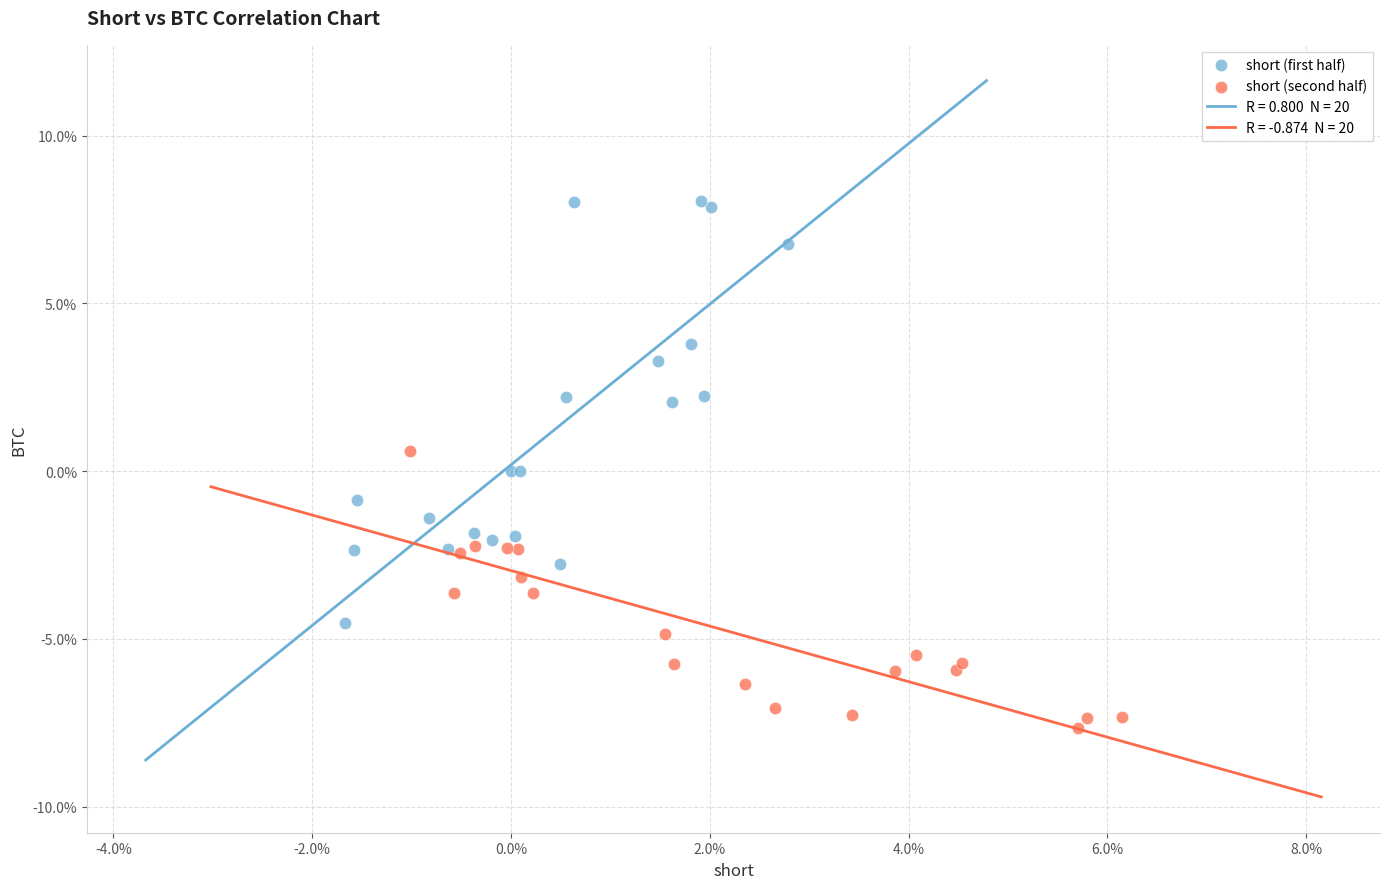

Which series contains the lowest Y value?

short (second half)